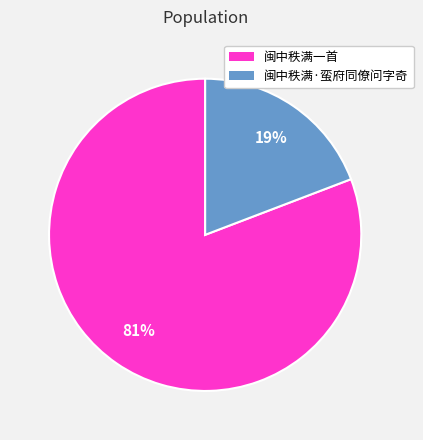

Rank the categories by value from lowest to highest.

闽中秩满·蛮府同僚问字奇, 闽中秩满一首